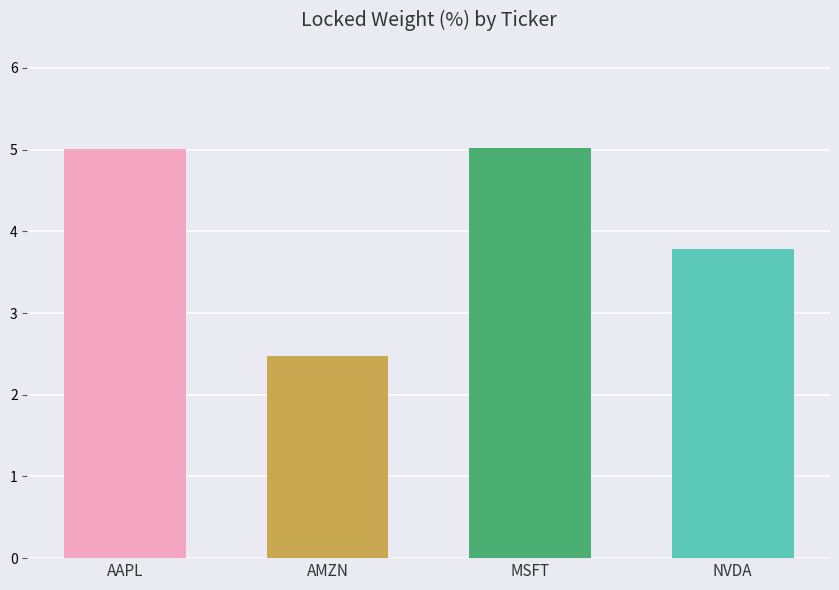

Which label corresponds to the smallest value in the chart?

AMZN